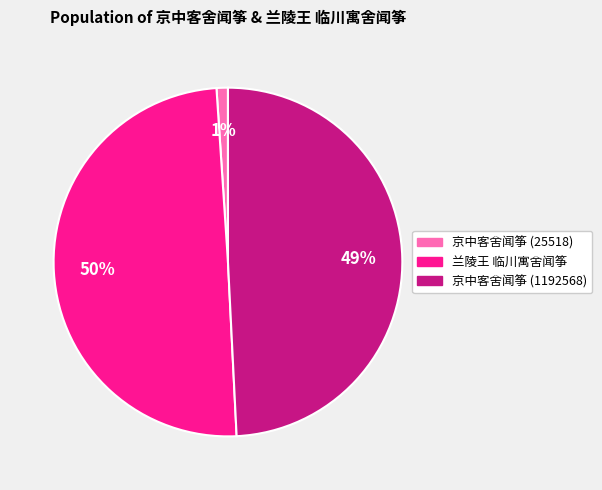

To the nearest percent, what is the difference between the 京中客舍闻筝 (25518) and 京中客舍闻筝 (1192568) slice percentages?

48%